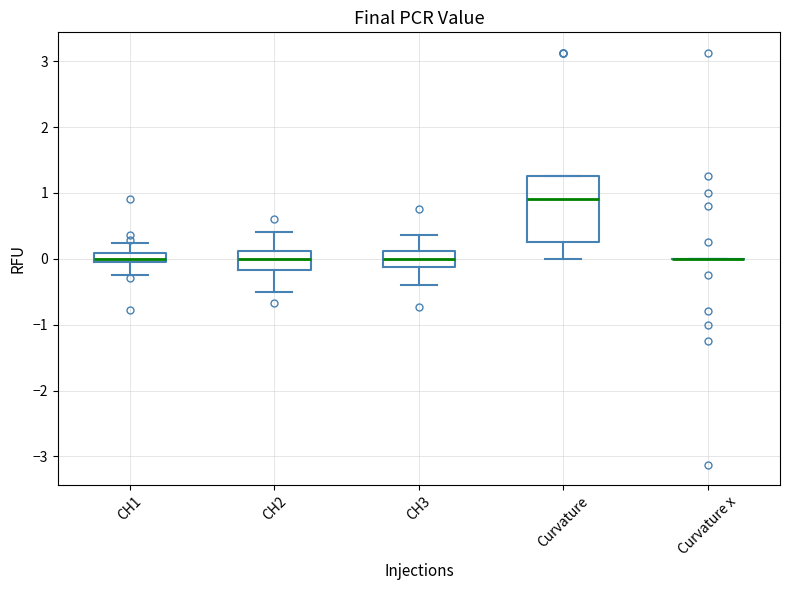

Where does the lower whisker of the box for CH1 end on the y-axis? The values are not printed on the chart, so give them approximately, as read against the axis.

-0.2